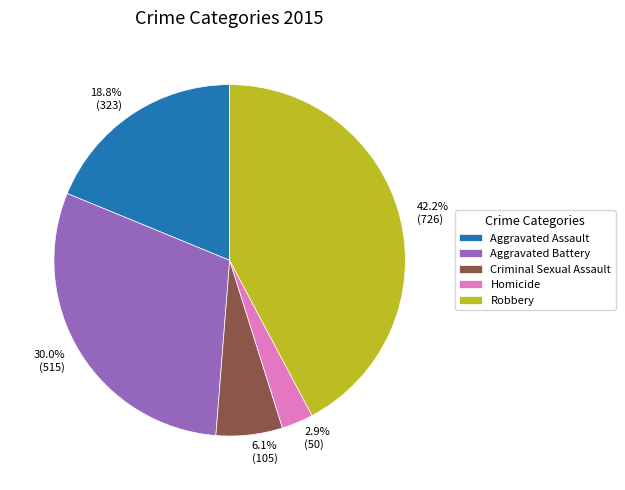

Count the number of slices in the pie.

5